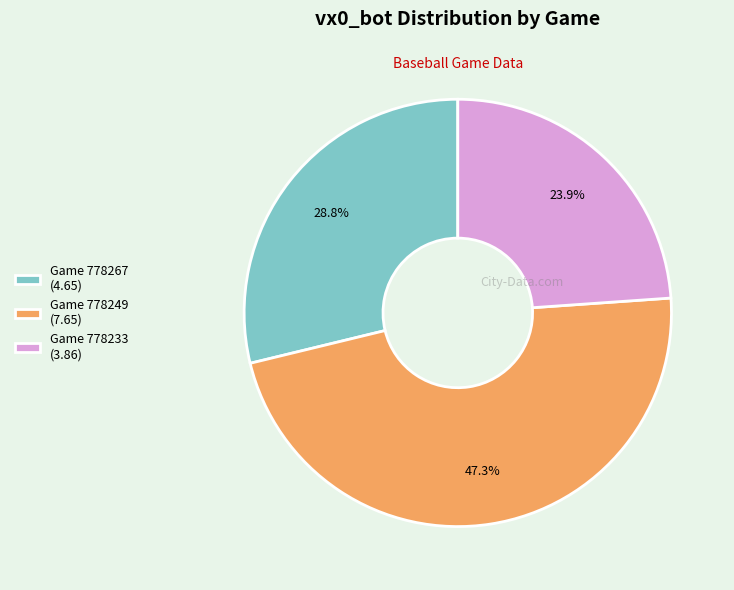

What portion of the pie excludes Game 778267 (4.65)?

71.2%